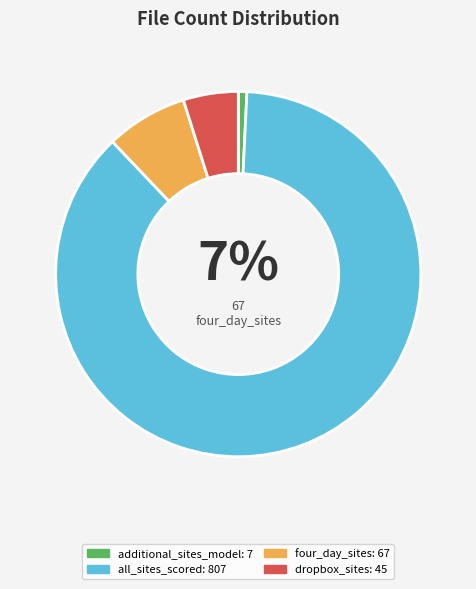

What is the majority slice?

all_sites_scored